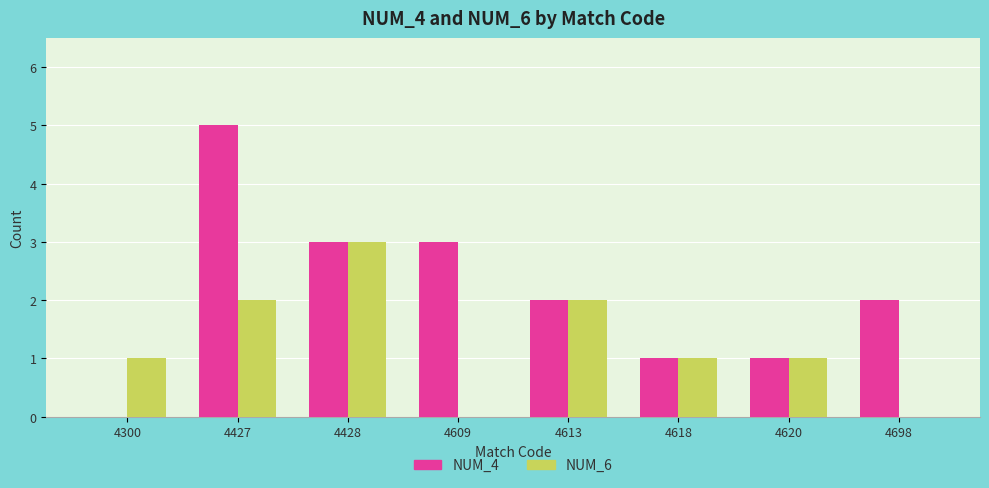

How many positive values does the NUM_4 series have?

7